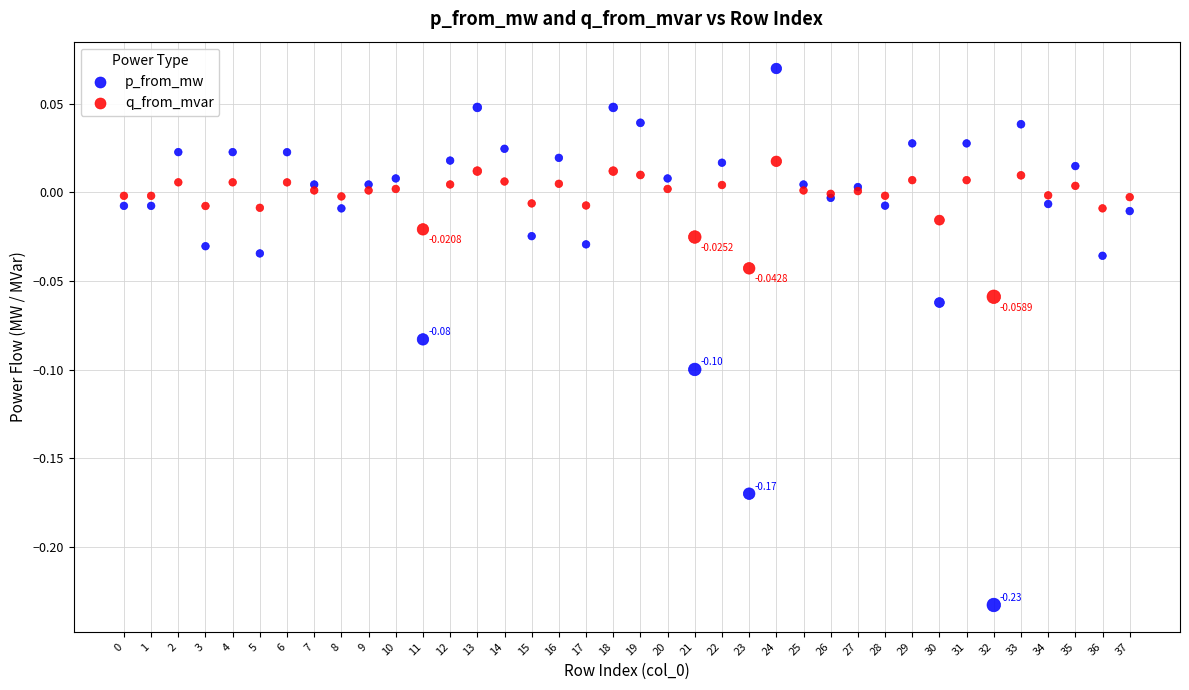

Which series has the widest spread of Y values?

p_from_mw